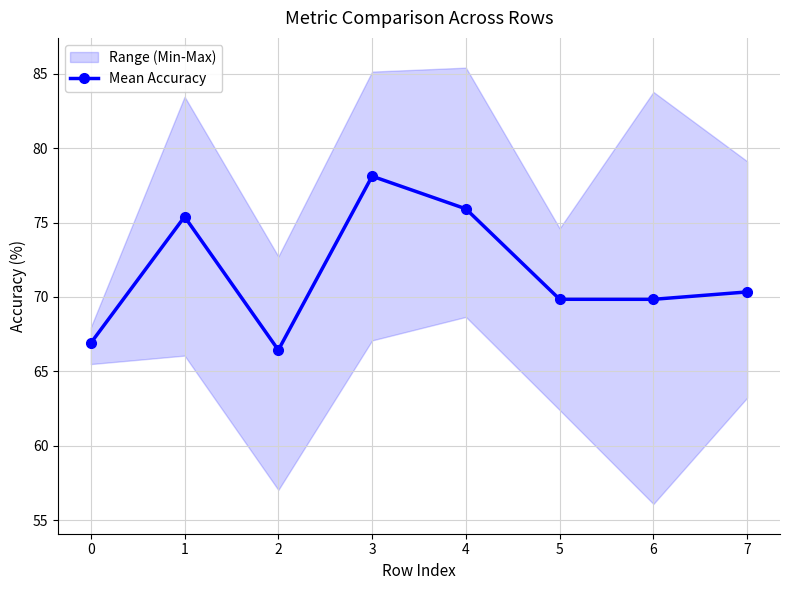

Reading left to right, transcribe all the data shown in this chart.

66.9	75.4	66.4	78.1	75.9	69.8	69.8	70.3